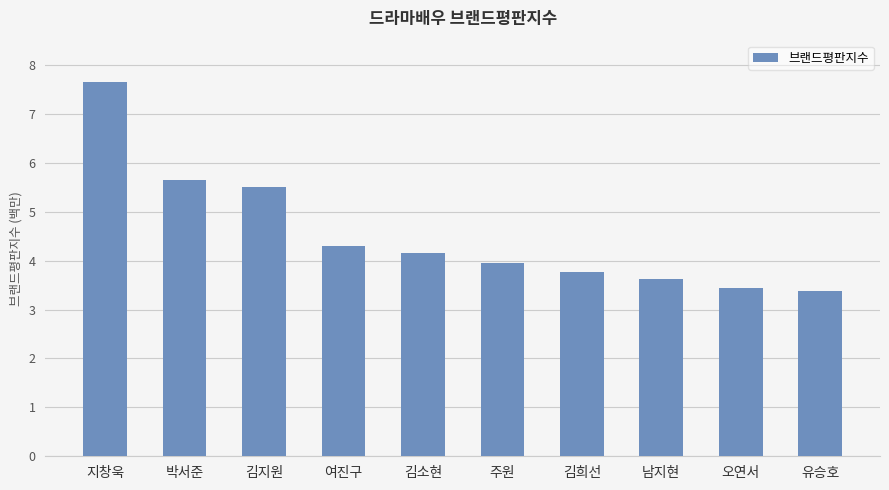

What is the sum of all values?

45420536